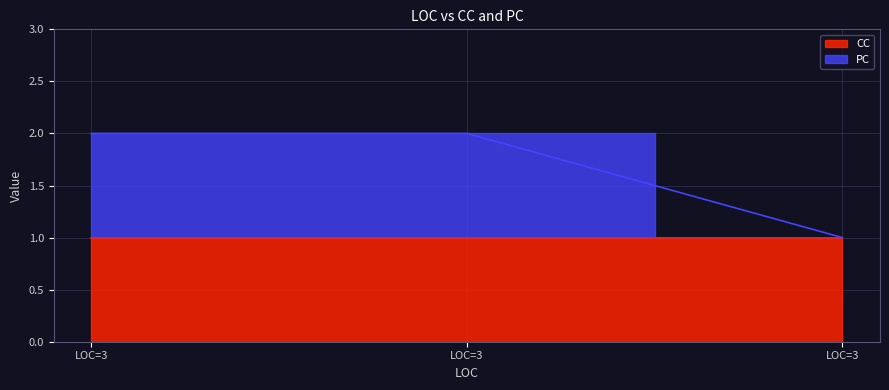

Between LOC=3 and LOC=3, which is larger?

LOC=3